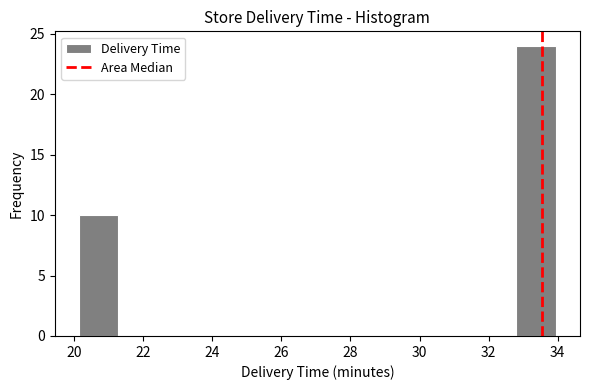

Reading left to right, list every bar in this chart as the range it spans on the x-axis followed by its height. Neither the bar edges nor the heights are printed on the chart, so give them approximately, as read against the axes.

20.2 to 21.2: 10
21.2 to 22.4: 0
22.4 to 23.6: 0
23.6 to 24.8: 0
24.8 to 25.8: 0
25.8 to 27.0: 0
27.0 to 28.2: 0
28.2 to 29.4: 0
29.4 to 30.4: 0
30.4 to 31.6: 0
31.6 to 32.8: 0
32.8 to 34.0: 24